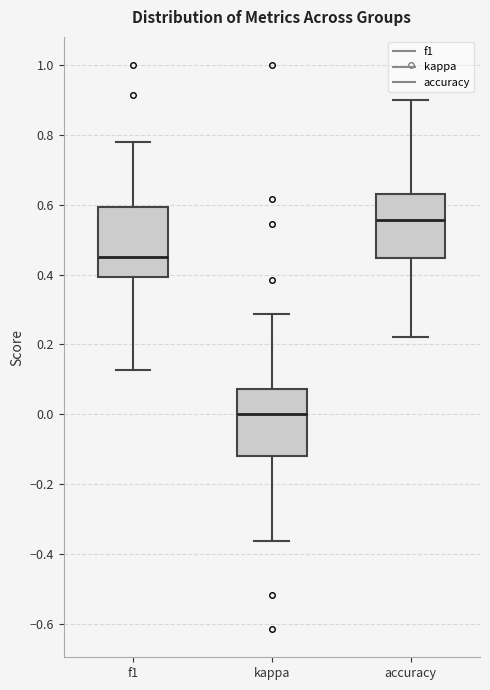

Reading left to right, transcribe this box plot: for each box, give where its median line is, the range the box spans, and where its two whiskers end, as read against the y-axis. The values are not printed on the chart, so give them approximately, as read against the axis.

f1: median 0.46, box 0.40 to 0.60, whiskers 0.12 to 0.78
kappa: median 0.00, box -0.12 to 0.08, whiskers -0.36 to 0.28
accuracy: median 0.56, box 0.44 to 0.62, whiskers 0.22 to 0.90